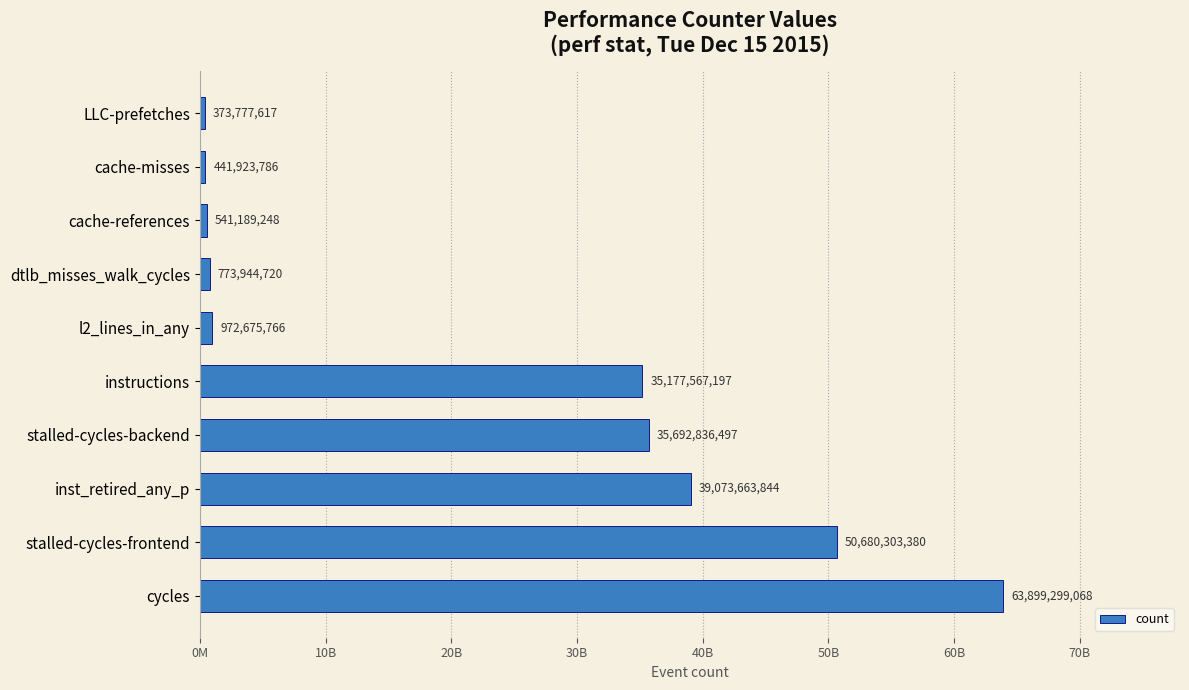

At which category does the chart reach its minimum across all series?

LLC-prefetches